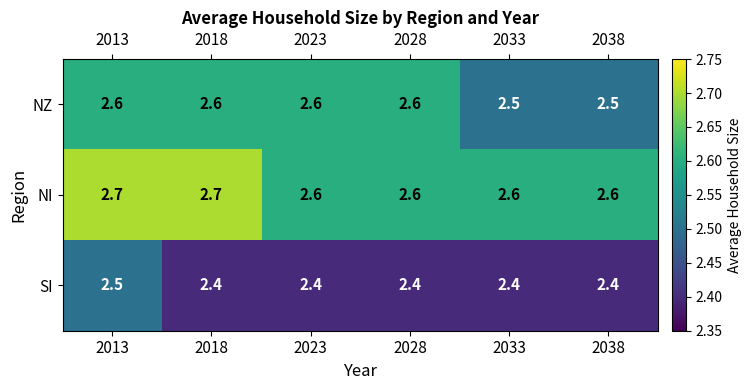

What is the maximum value for NZ?

2.6